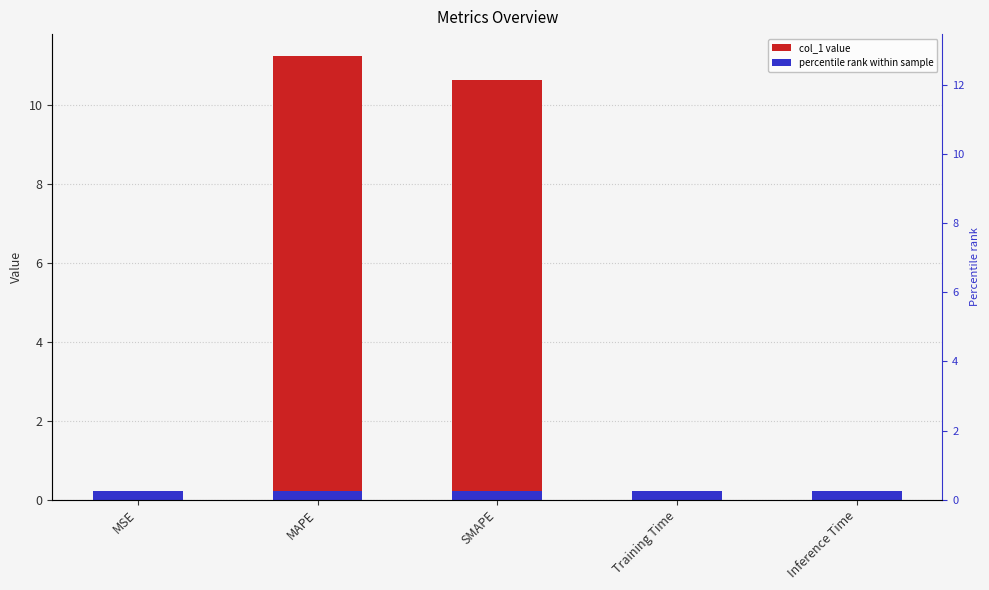

What is the difference between the maximum and minimum values?

11.2